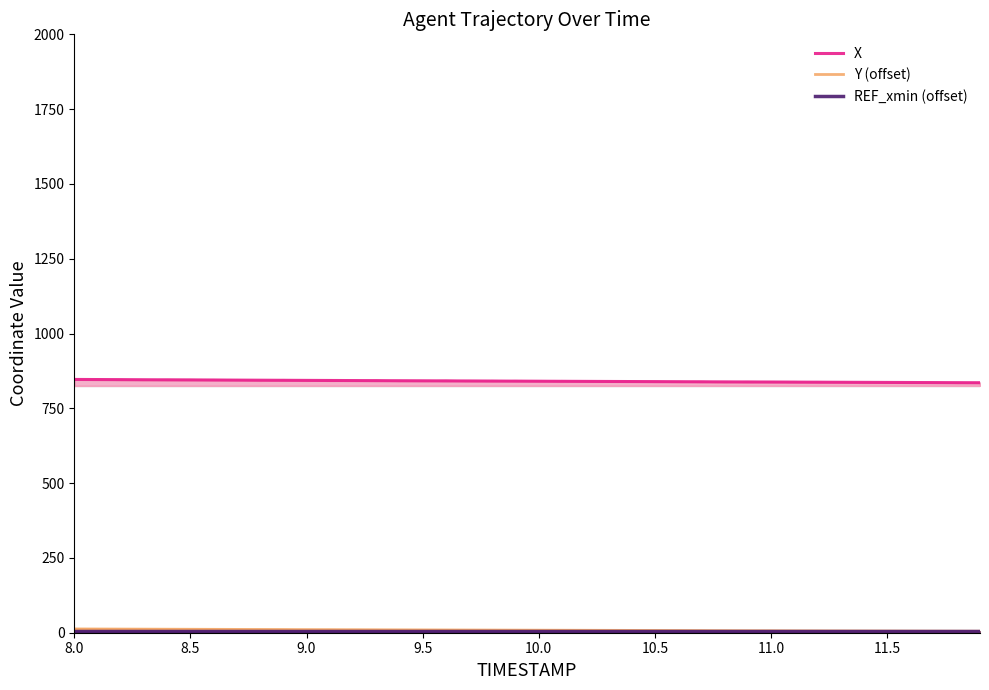

Is the value of X at 30 greater than the value of REF_xmin (offset) at 11?

Yes